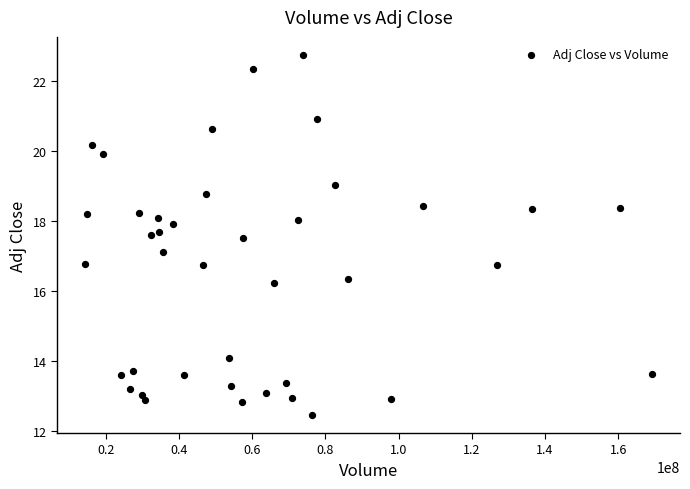

What is the range of Y values (max minus min)?

10.3